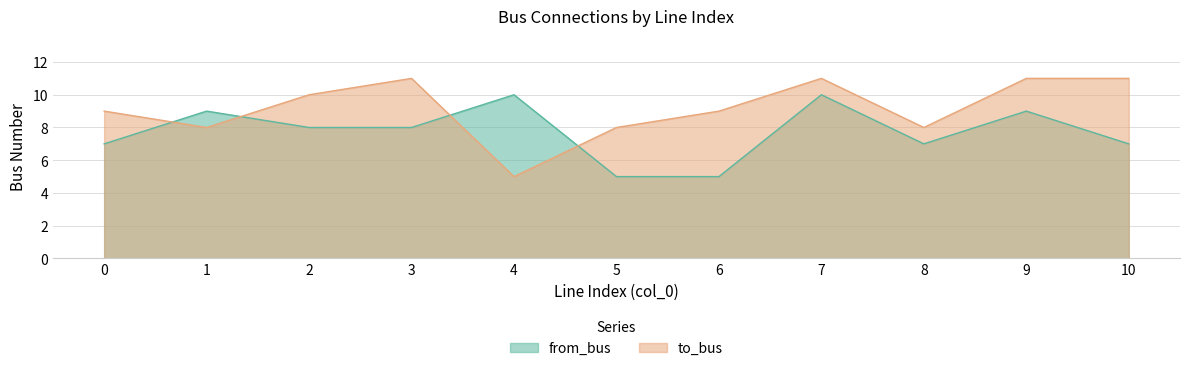

Does the chart have visible grid lines?

Yes